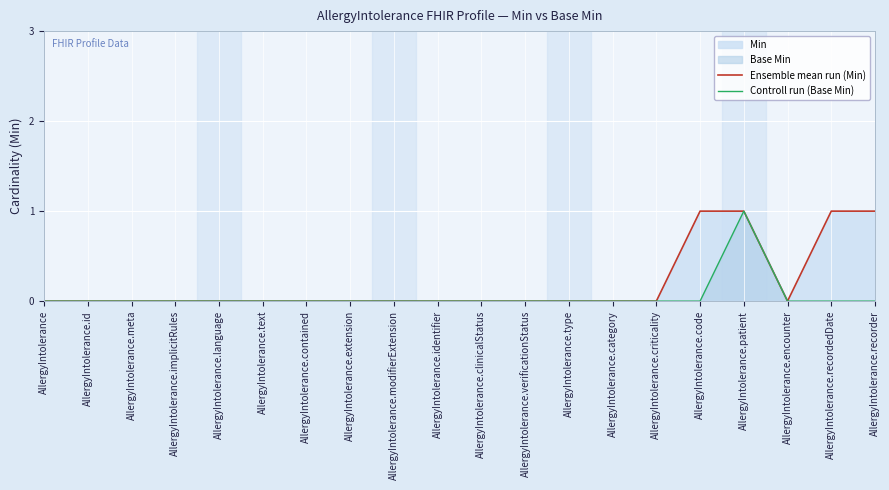

True or false: Ensemble mean run (Min) and Controll run (Base Min) cross at least once.

False